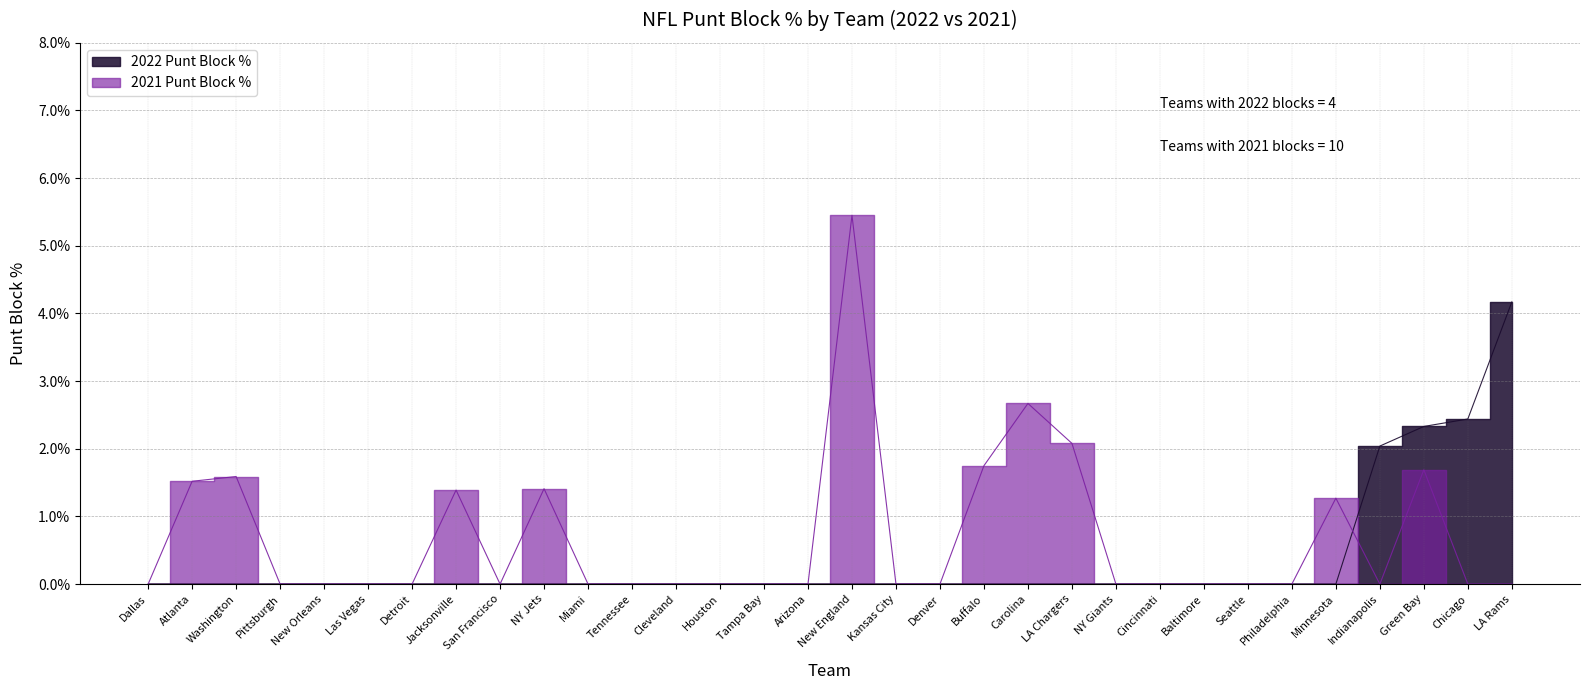

Rank the series by their average value, from lowest to highest.

2022 Punt Block %, 2021 Punt Block %